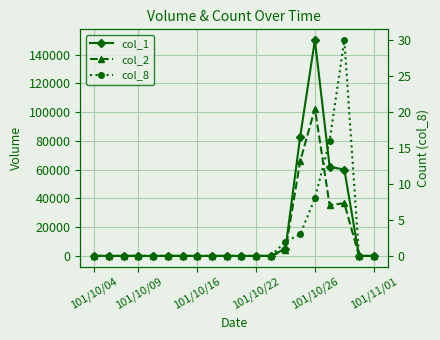

Rank the series at 101/10/09 from highest to lowest value.

col_1, col_2, col_8